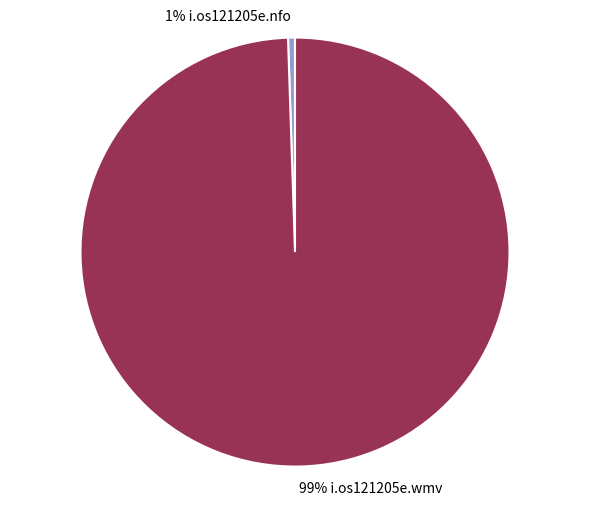

Is there any slice that represents more than half of the pie?

Yes